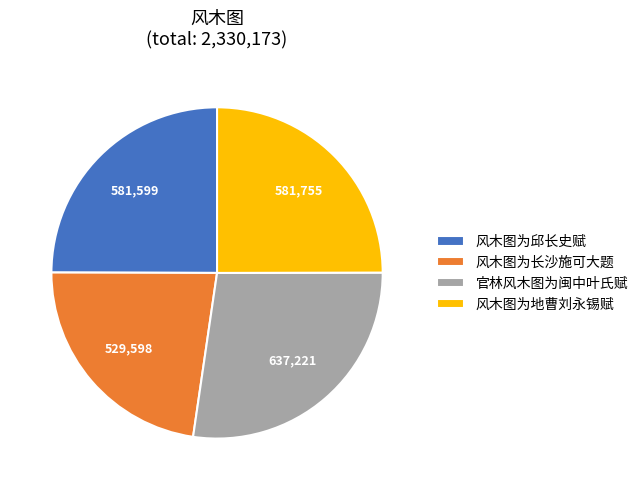

True or false: 官林风木图为闽中叶氏赋 accounts for 21% of the total.

False